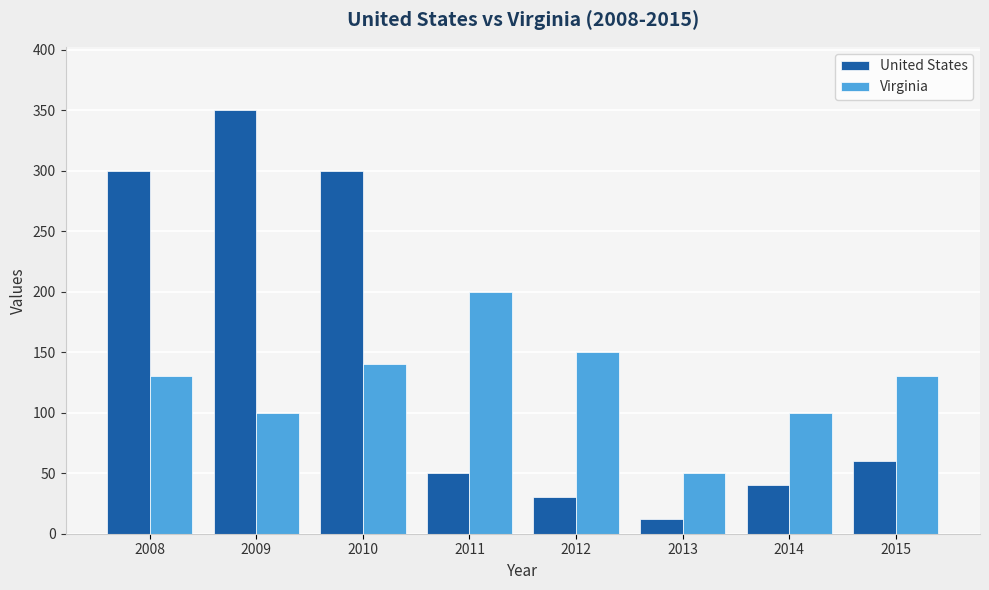

List the series in order of their overall mean, highest first.

United States, Virginia